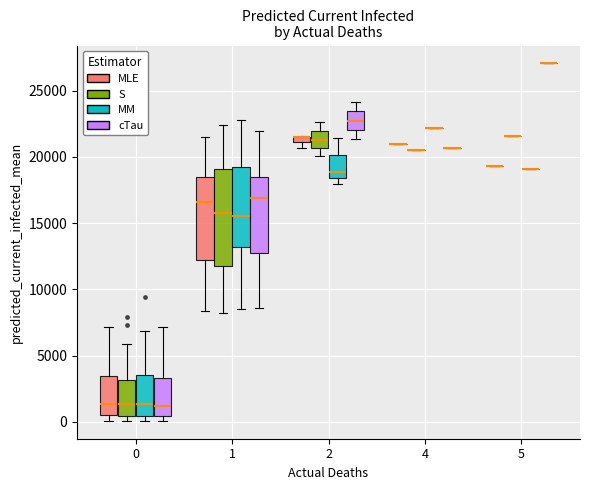

Comparing the boxes themselves (not the whiskers), which one is the tallest?

1 (S)